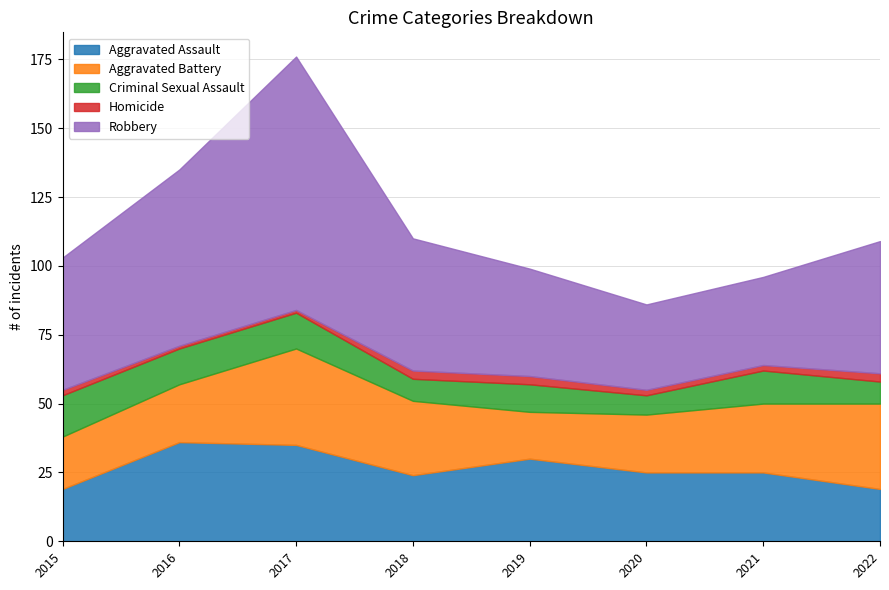

True or false: Homicide and Aggravated Assault cross at least once.

False